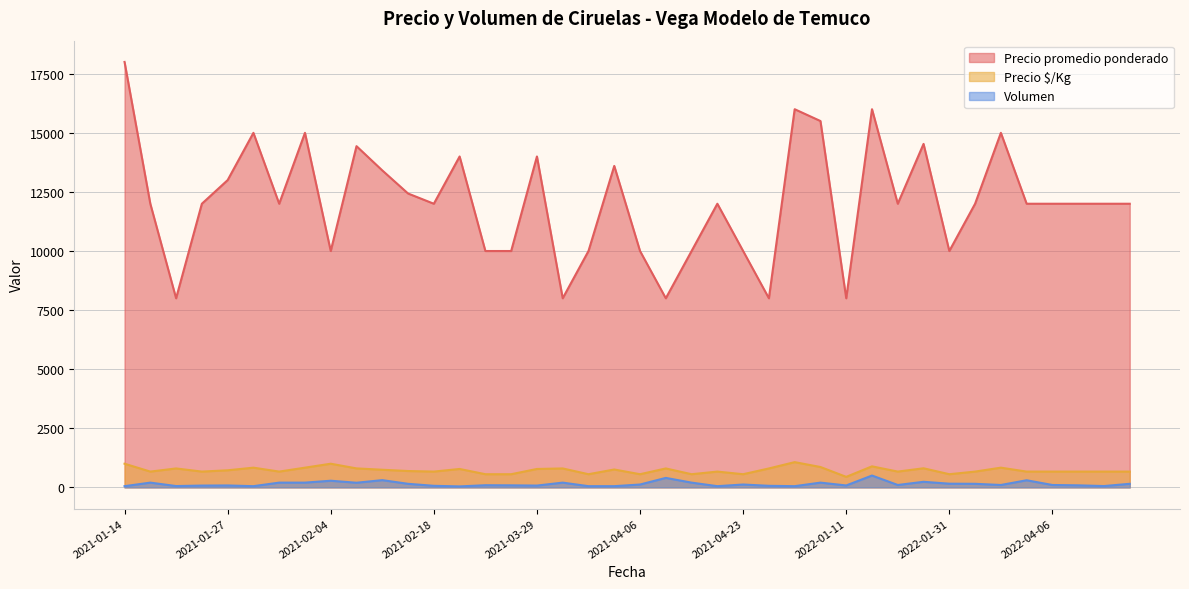

Rank the series at 2021-04-08 from lowest to highest value.

Volumen, Precio $/Kg, Precio promedio ponderado